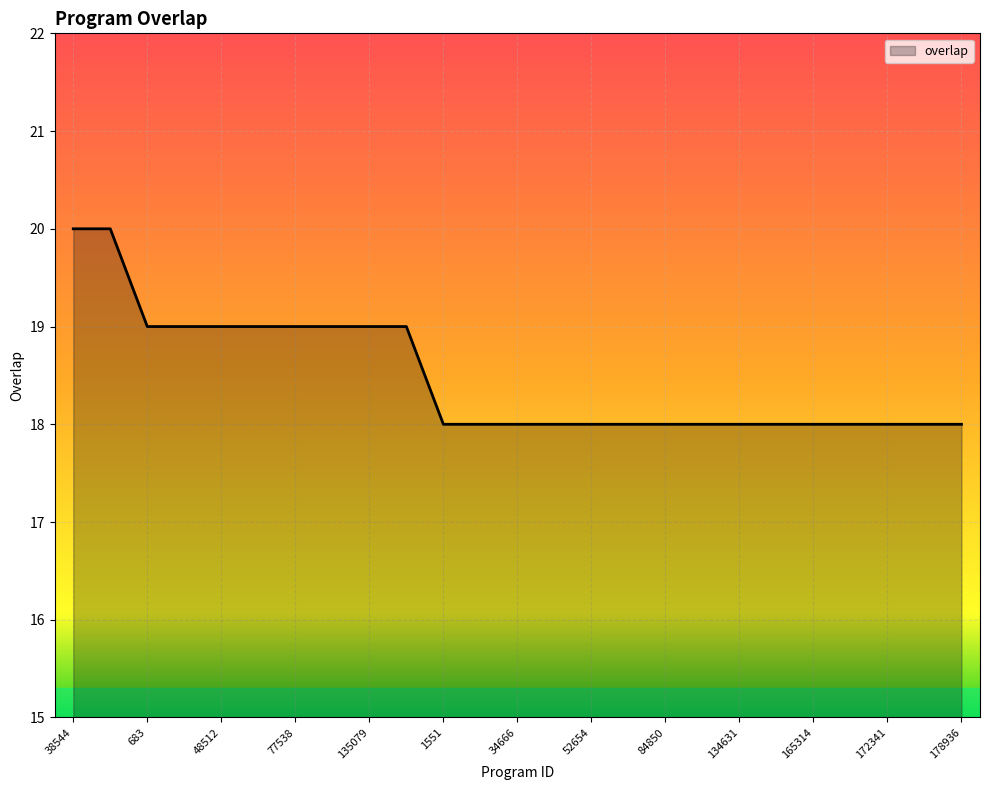

What is the smallest value displayed?

18